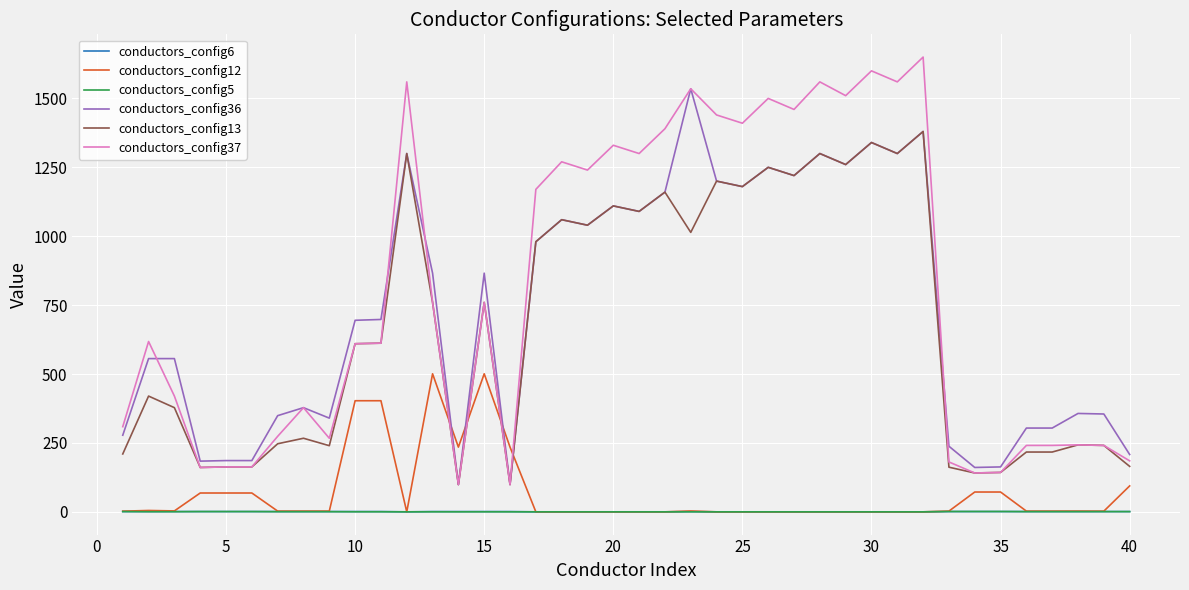

What is the minimum value for conductors_config13?

99.0